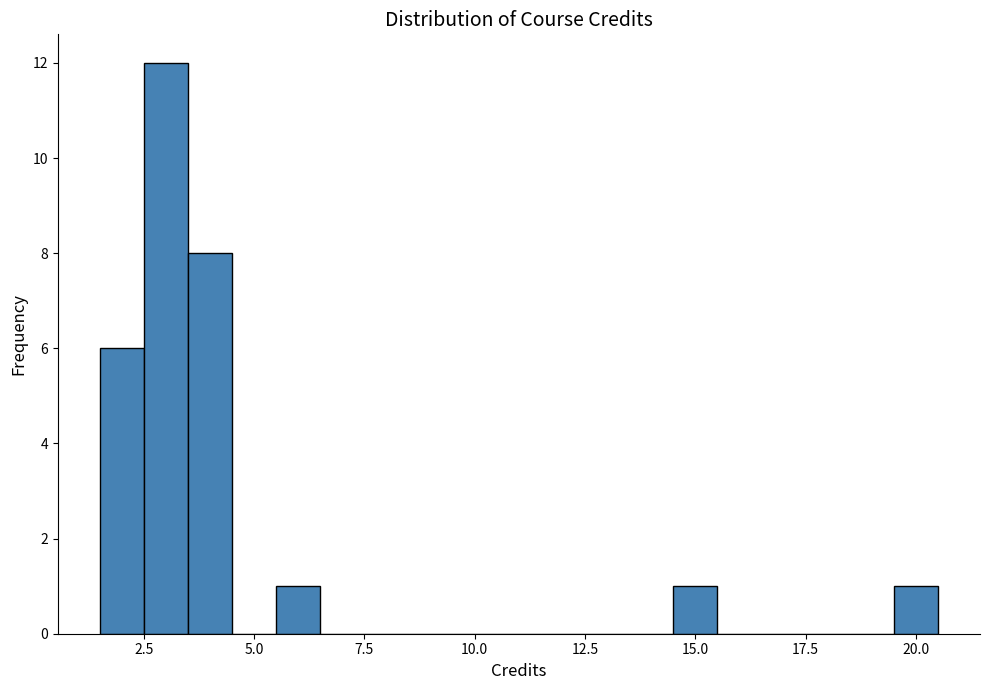

Read against the x-axis, roughly where is the centre of the tallest bar?

3.0